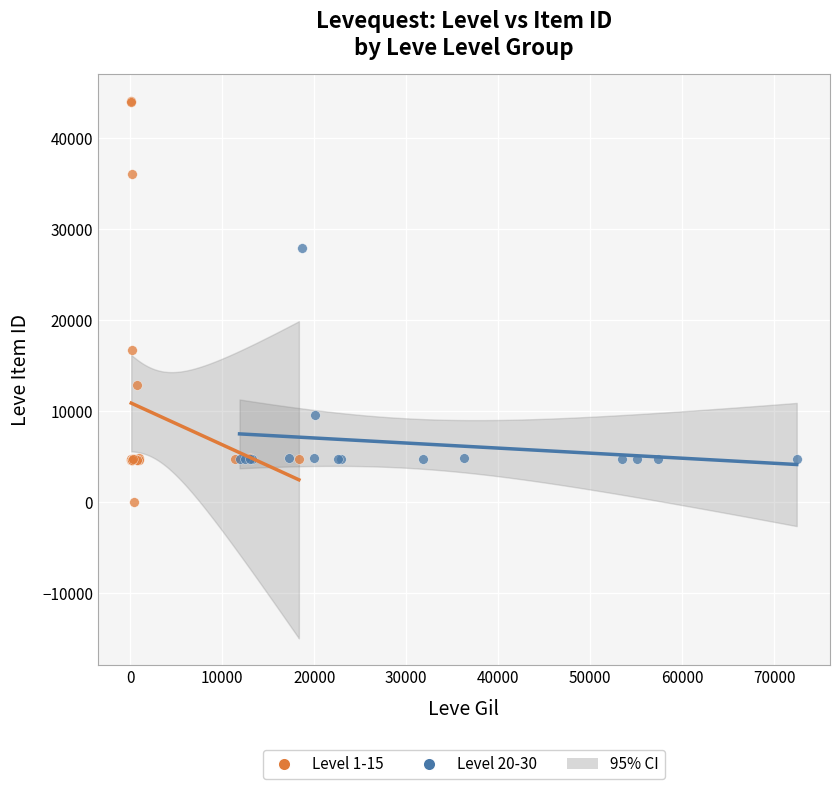

Which series has the largest Y range (max minus min)?

Level 1-15